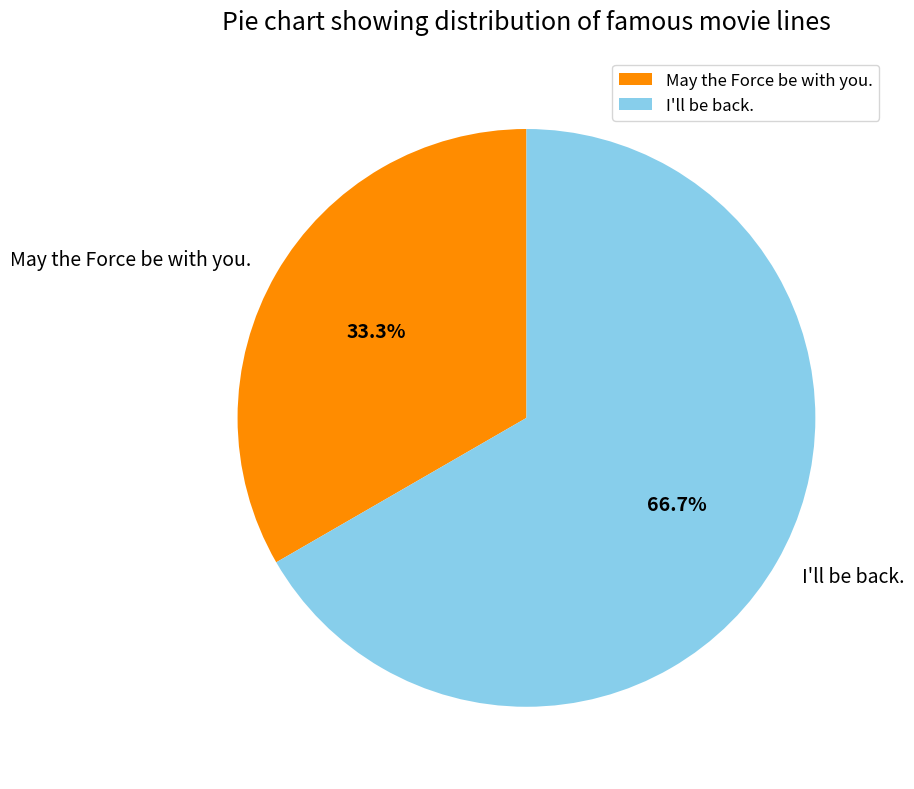

How many slices are in this pie chart?

2